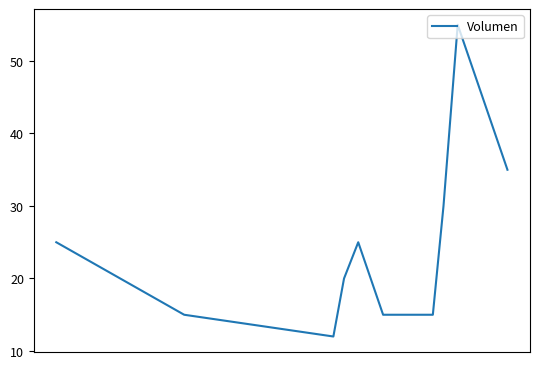

Reading left to right, what are all the values shown in this chart?

25	15	12	20	25	15	15	15	15	30	55	35